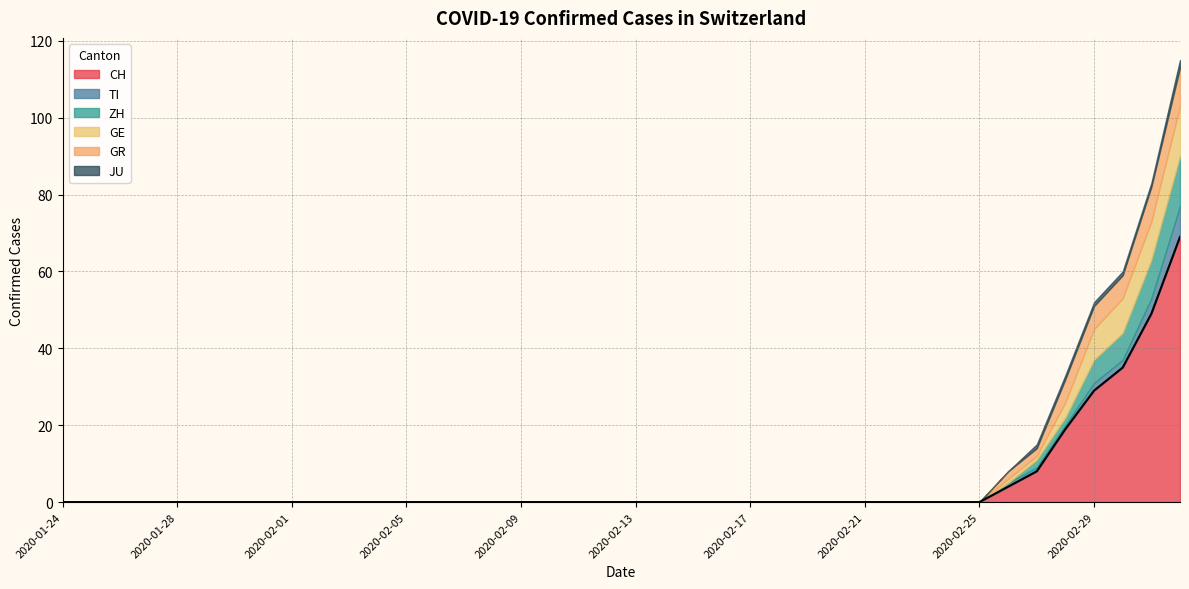

What is the greatest value displayed?

69